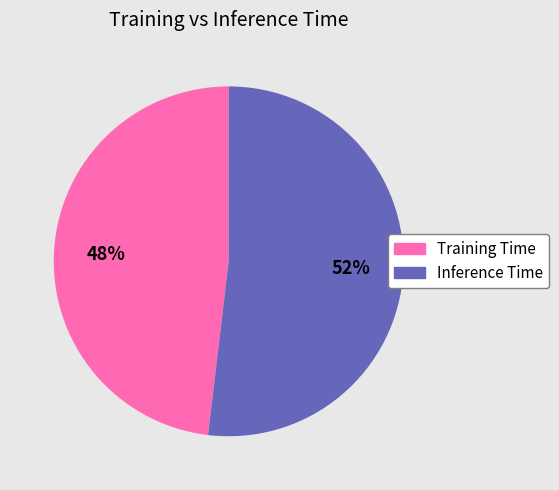

Rank the categories by value from highest to lowest.

Inference Time, Training Time